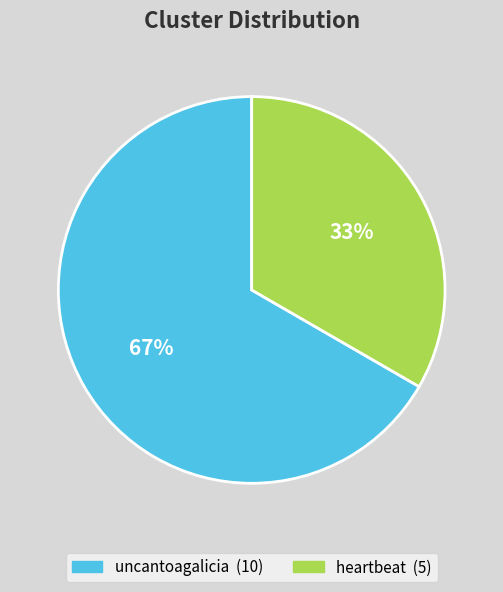

Is the sum of heartbeat and uncantoagalicia greater than half?

Yes